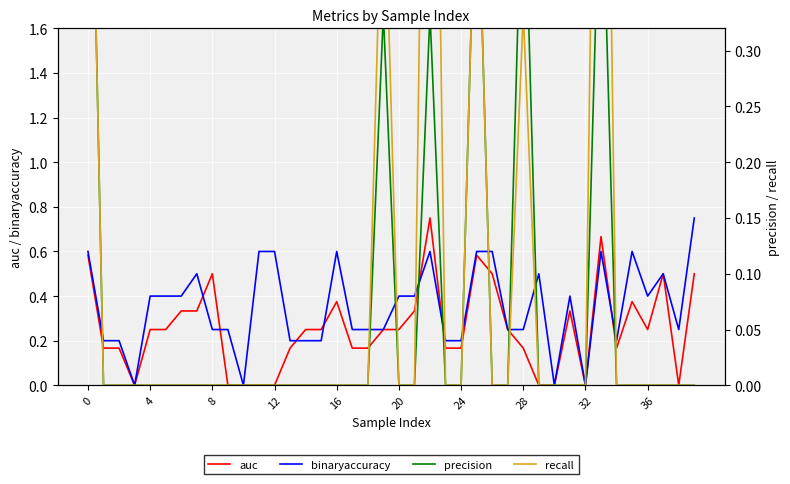

What is the maximum value shown in the chart?

1.0